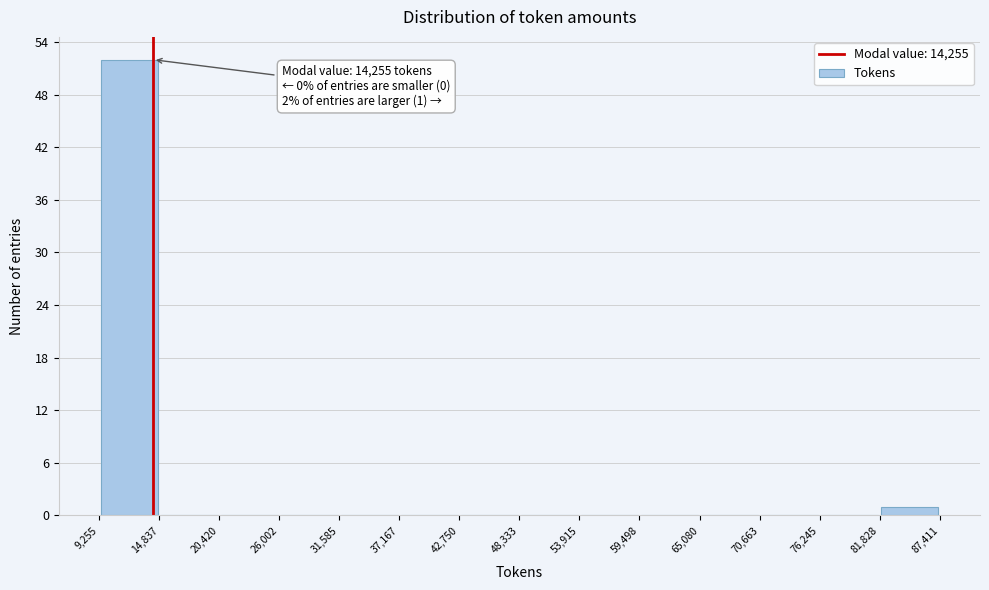

Over which range of the x-axis is the bar tallest?

9,255 to 14,837